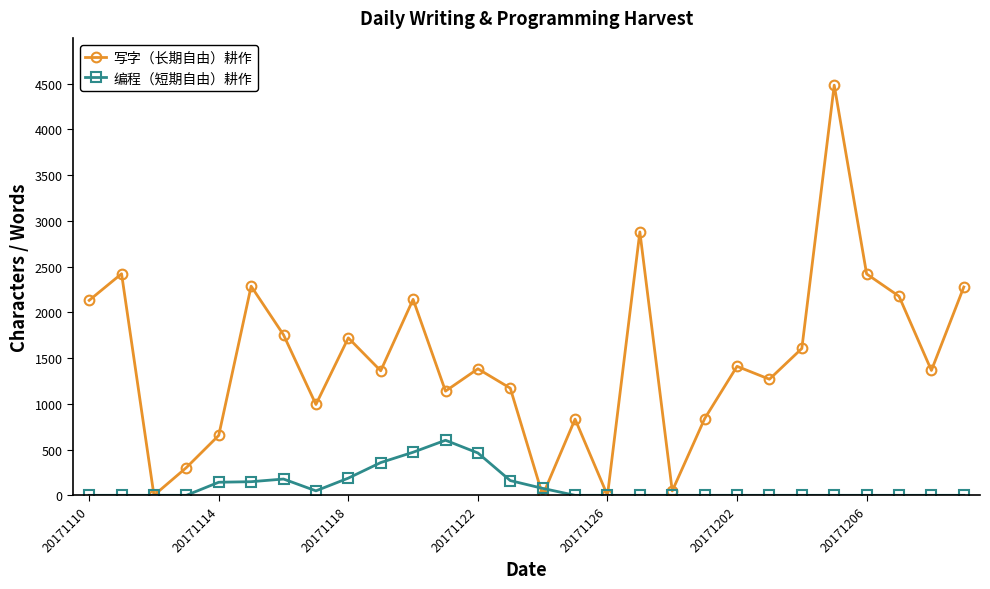

True or false: 写字（长期自由）耕作 has more than 1 points higher than both neighbors.

True